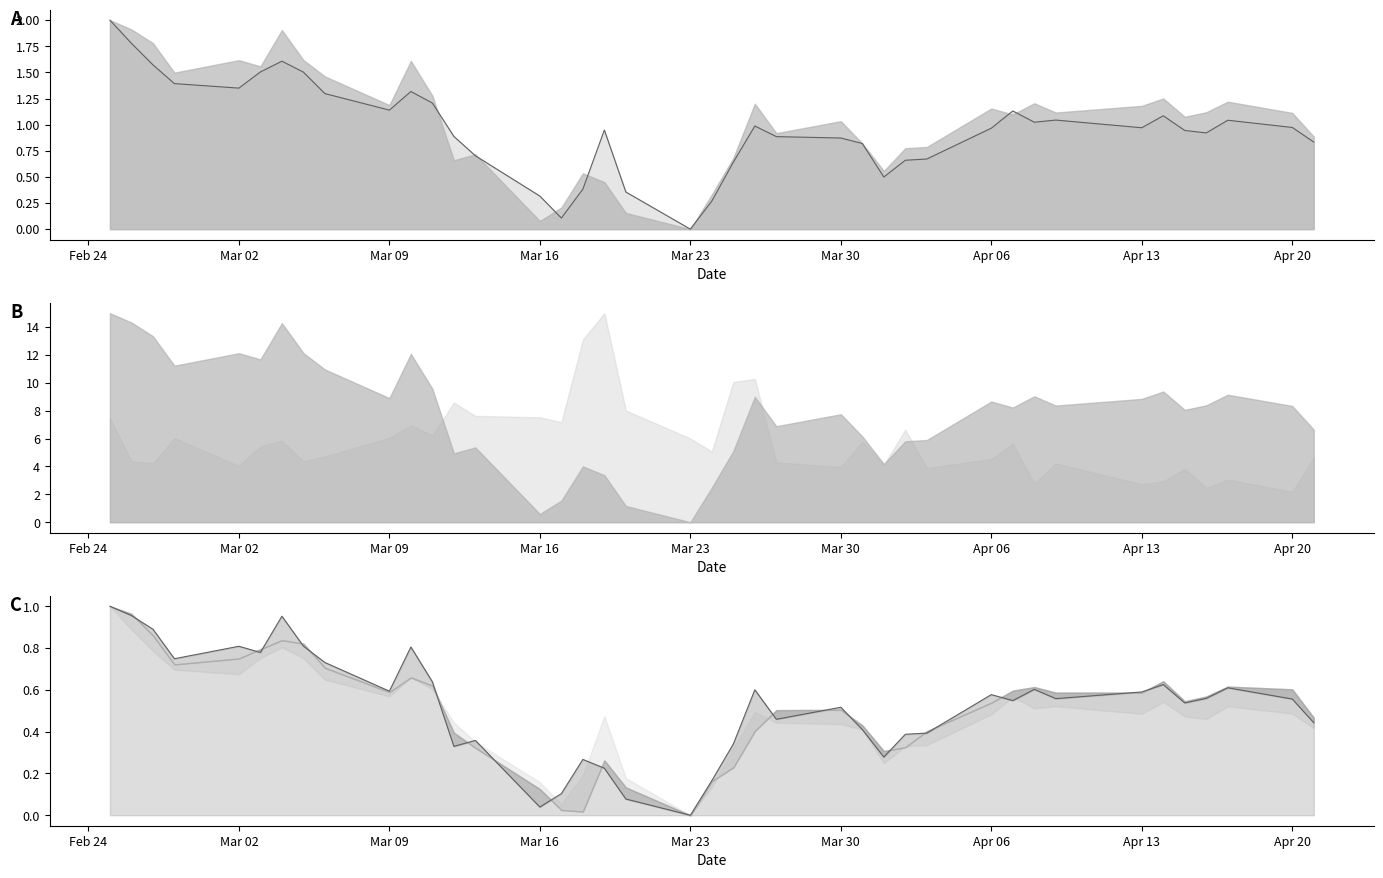

True or false: Close and High cross at least once.

False